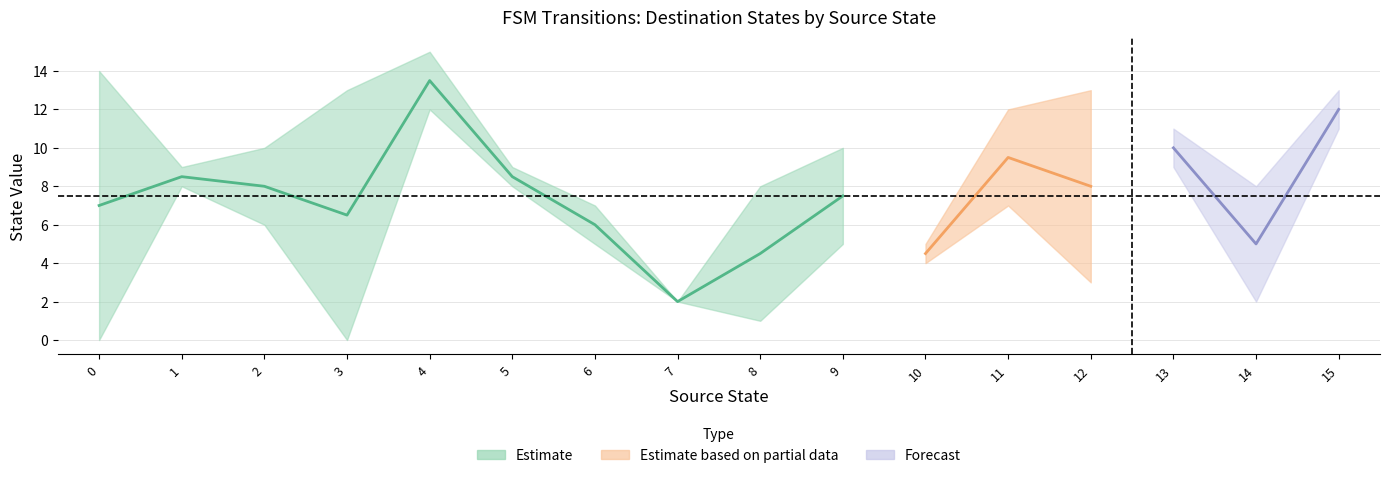

Is this an area chart (filled region under the line)?

No